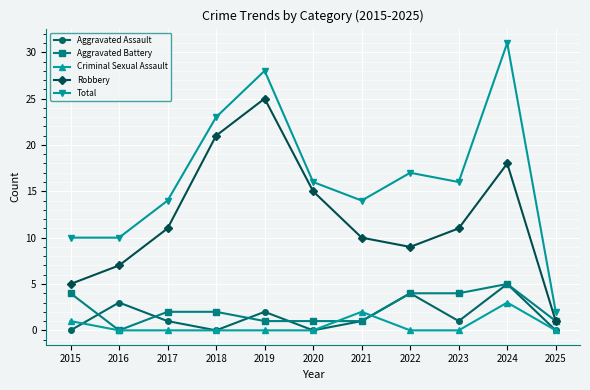

Is it true that Total equals 16 at 2020?

True